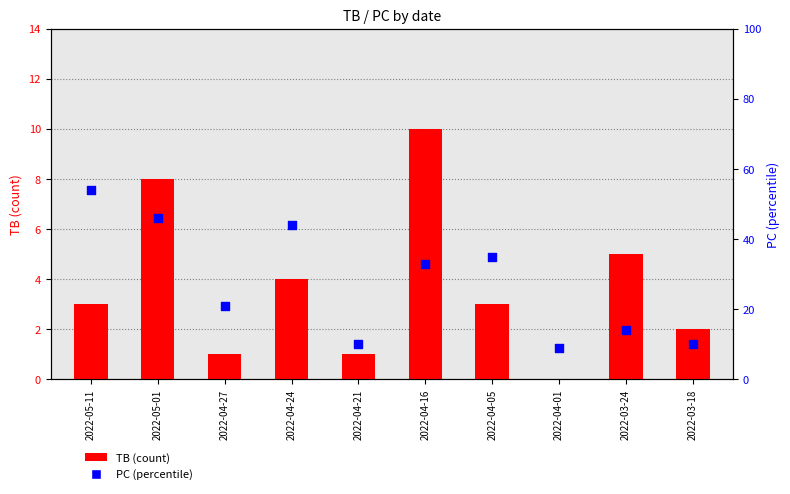

Is the value of PC (percentile) at 2022-04-21 greater than the value of TB (count) at 2022-05-11?

Yes